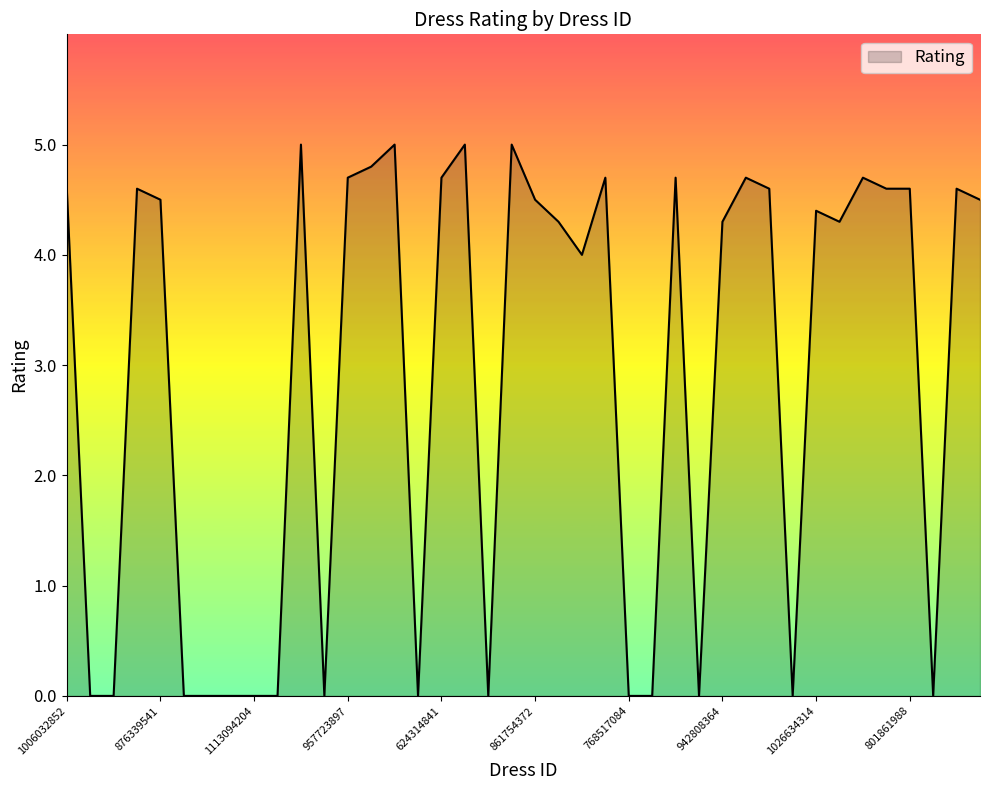

What is the greatest value displayed?

5.0